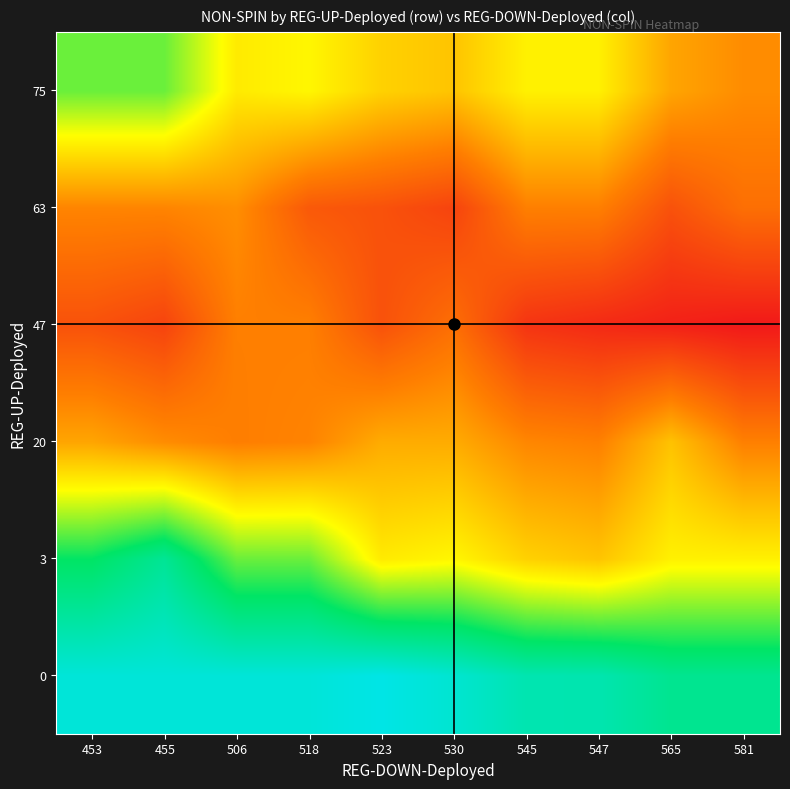

What is the total value across all series at 518?

20265